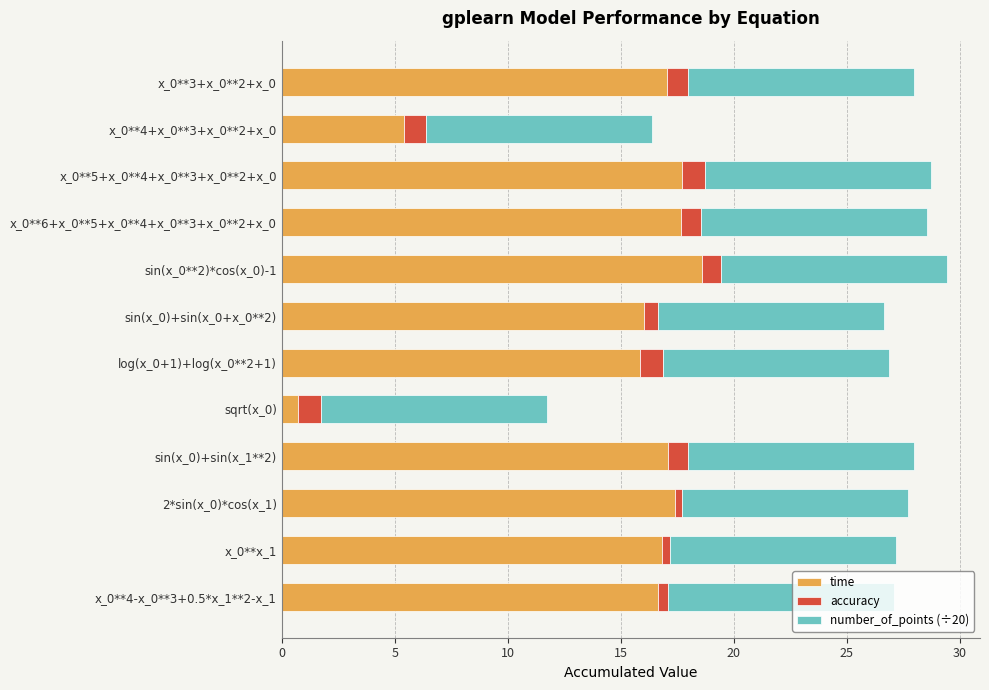

What is the difference between the maximum and minimum values in the time series?

17.9